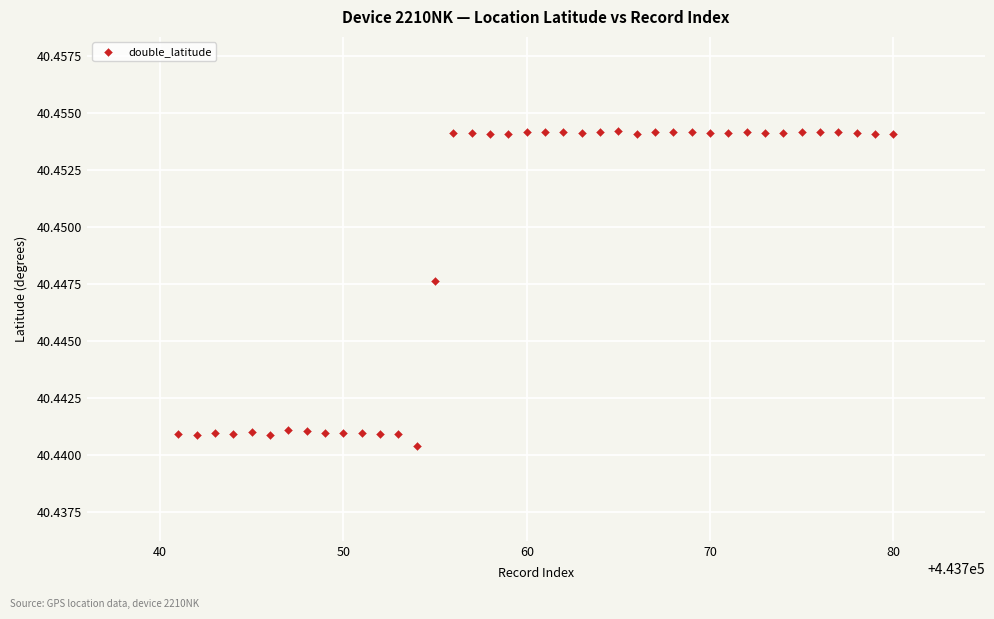

What is the range of X values (max minus min)?

39.0